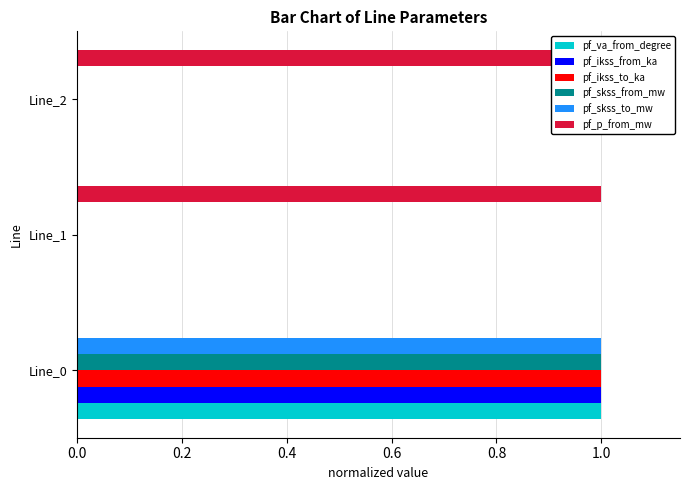

Is the value of pf_p_from_mw at Line_0 greater than the value of pf_ikss_to_ka at Line_1?

No